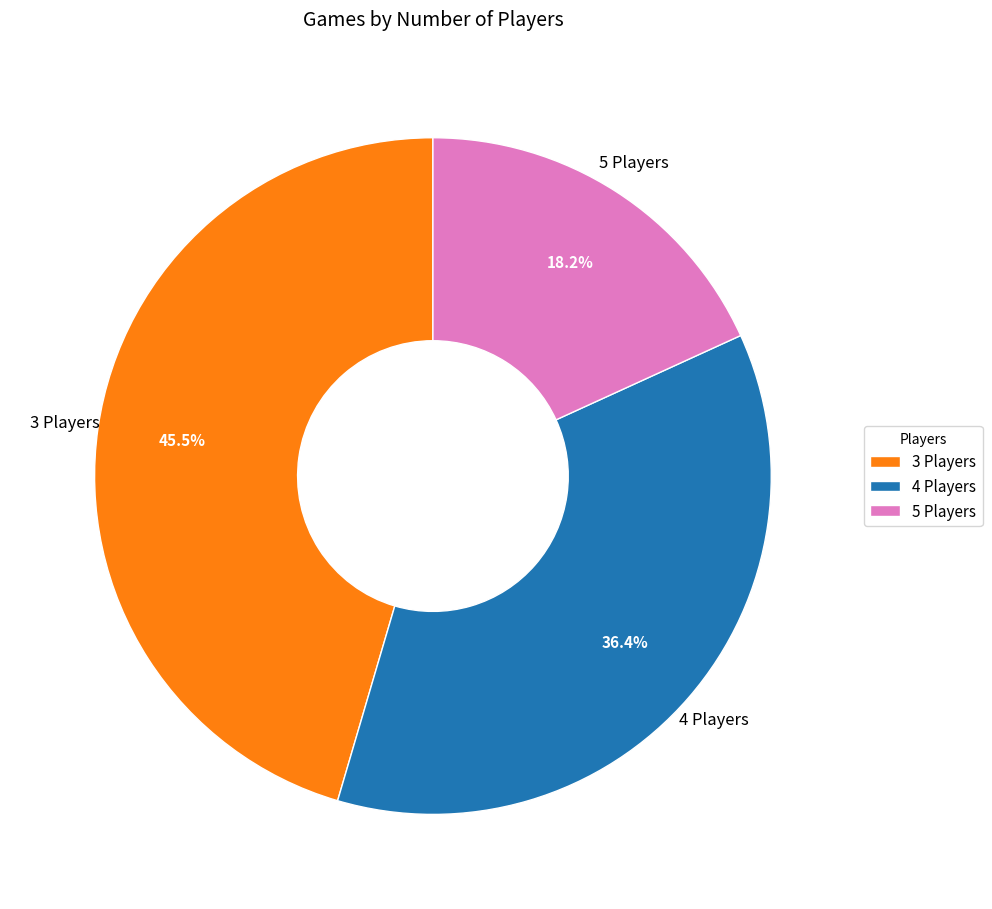

Rank the categories by value from highest to lowest.

3 Players, 4 Players, 5 Players